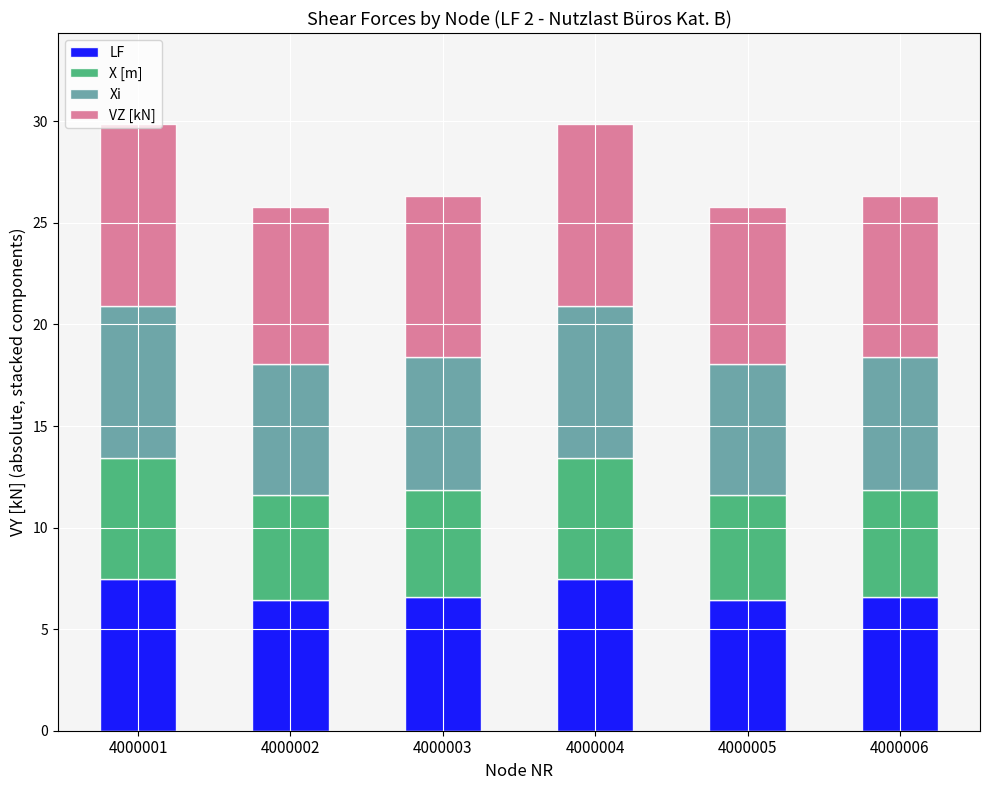

What is the highest value of the LF series?

7.5